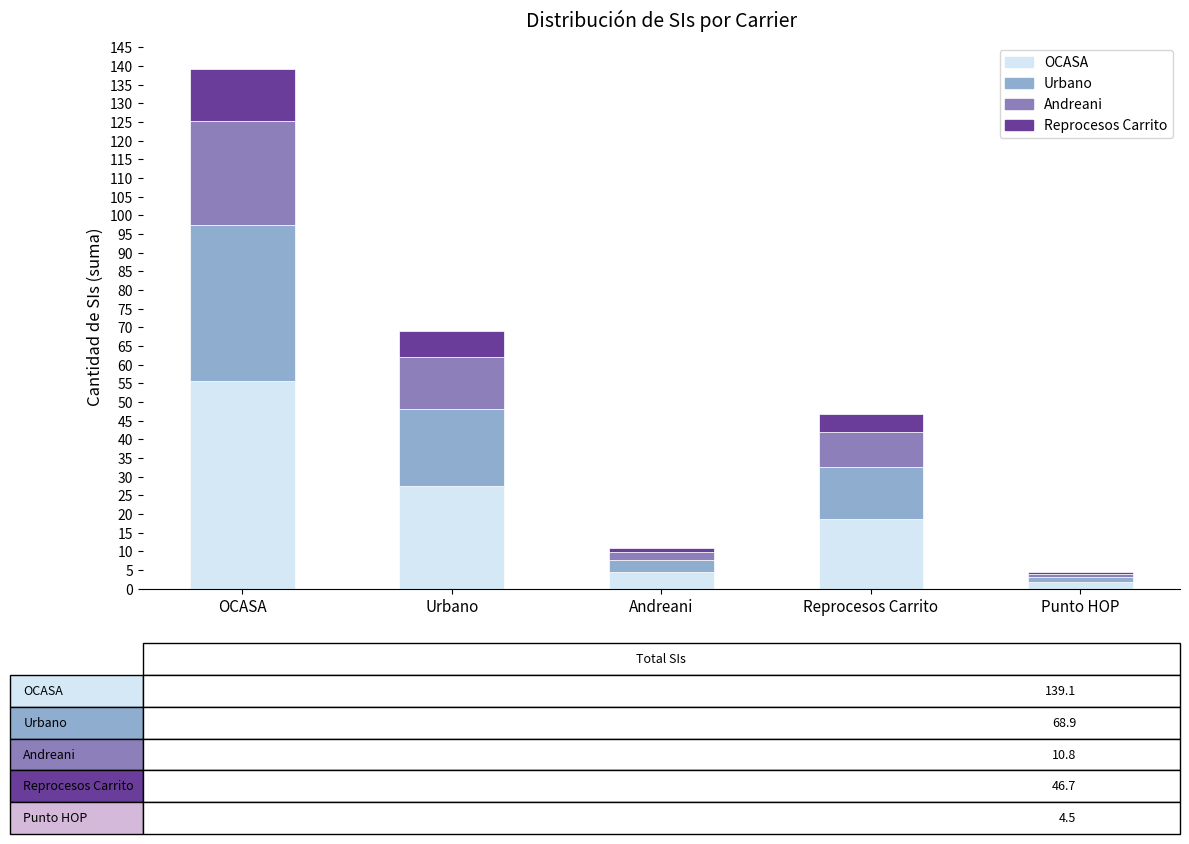

At which category is the sum across all series the highest?

OCASA